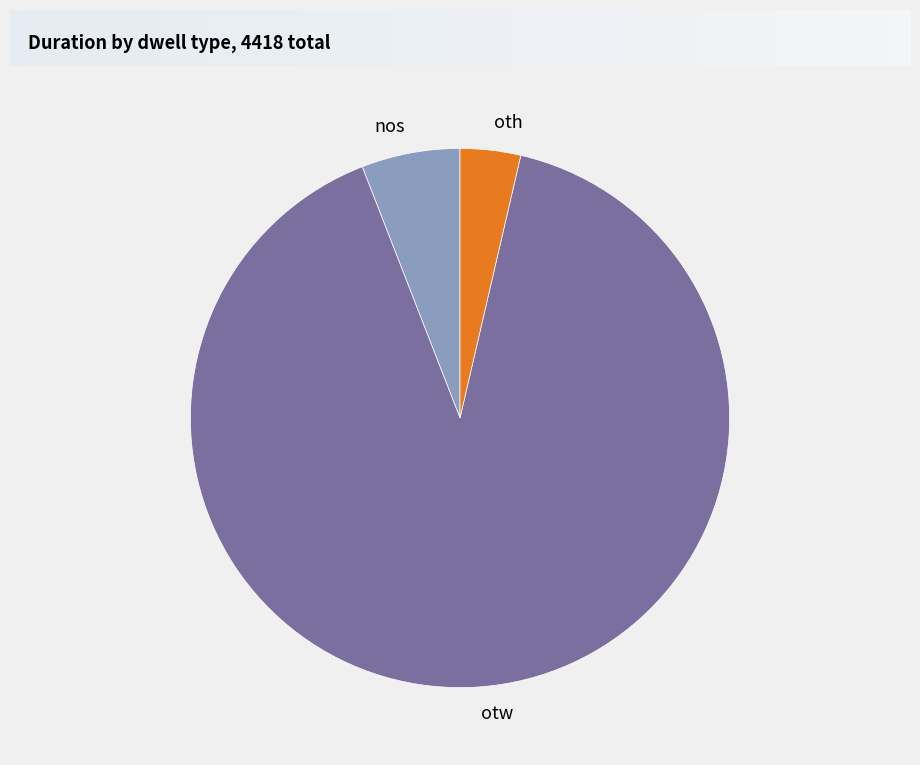

Which has a higher value, nos or oth?

nos